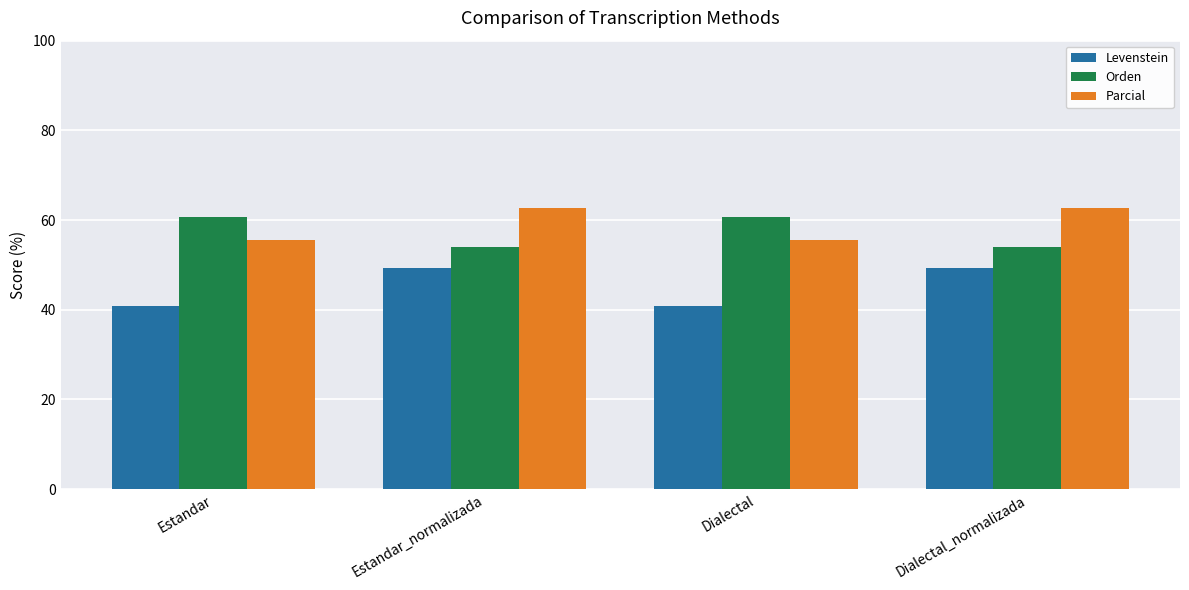

Reading left to right, extract all data points from this chart.

Levenstein: 40.8	49.2	40.8	49.2
Orden: 60.8	54.0	60.8	54.0
Parcial: 55.6	62.7	55.6	62.7